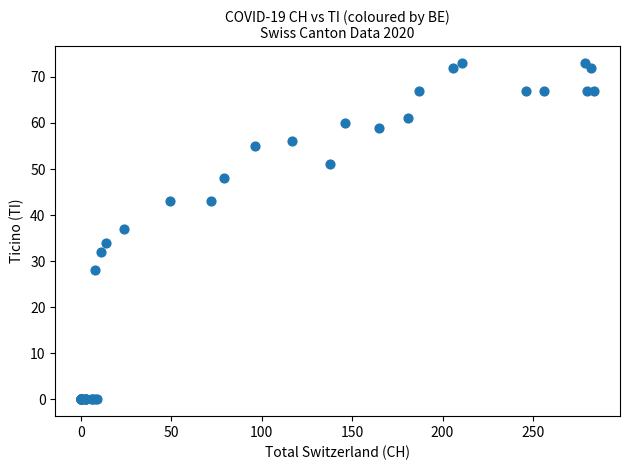

What Y value in the scatter plot is closest to 36?

37